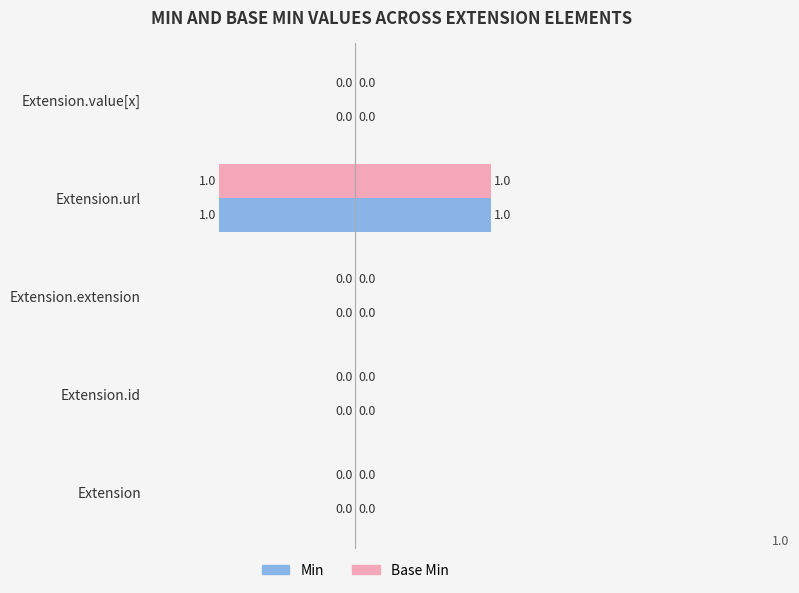

What are all the series names shown in the legend?

Min, Base Min